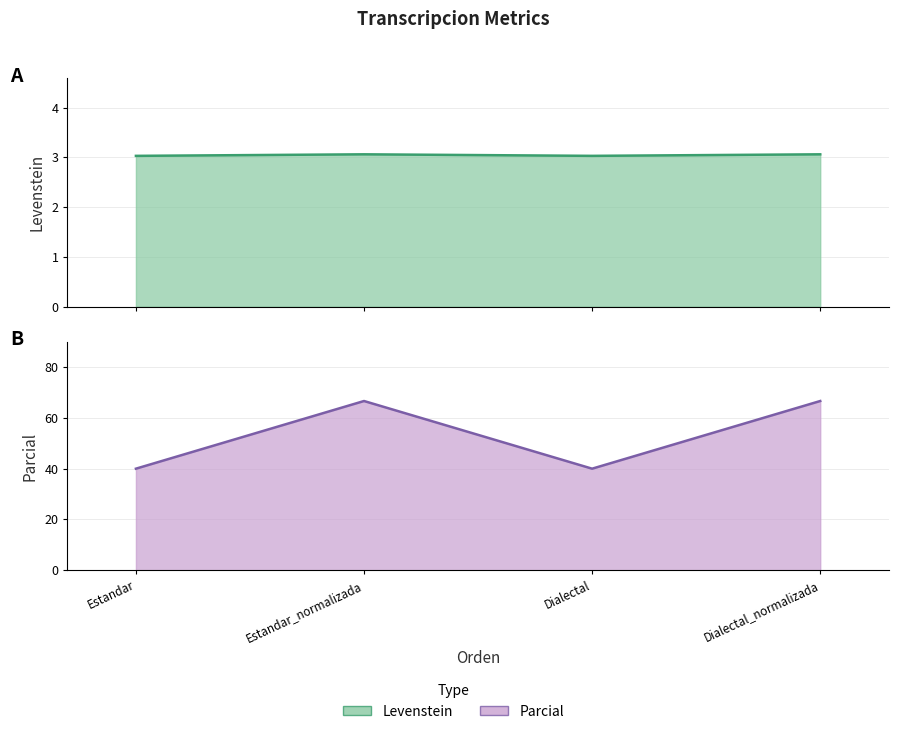

True or false: Parcial has more than 1 points higher than both neighbors.

False